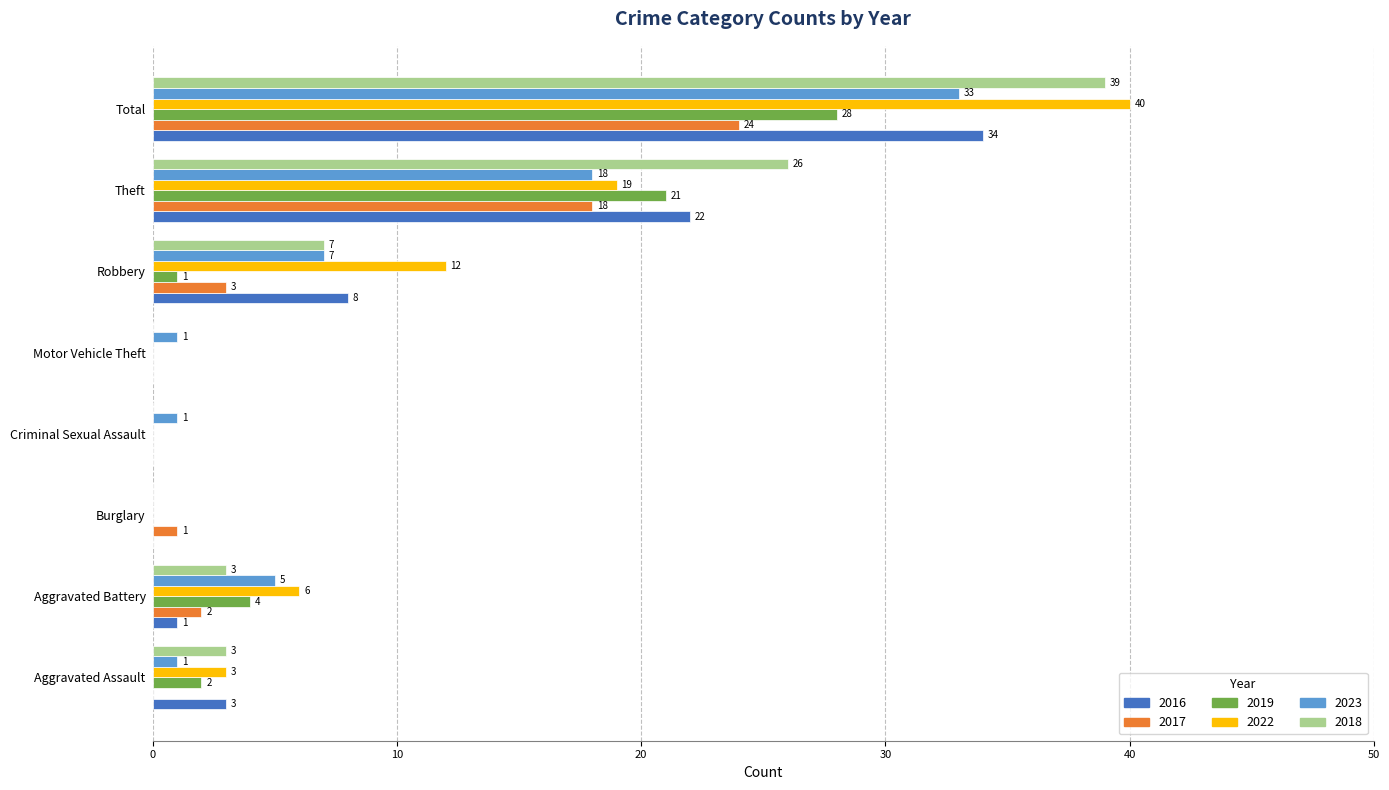

What is the sum of all 2023 values?

66